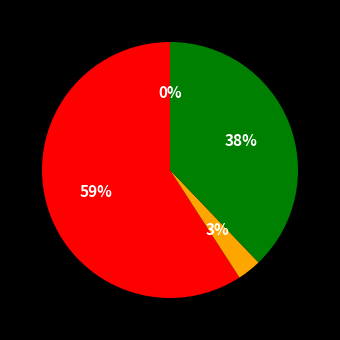

Which category accounts for the majority?

MAPE